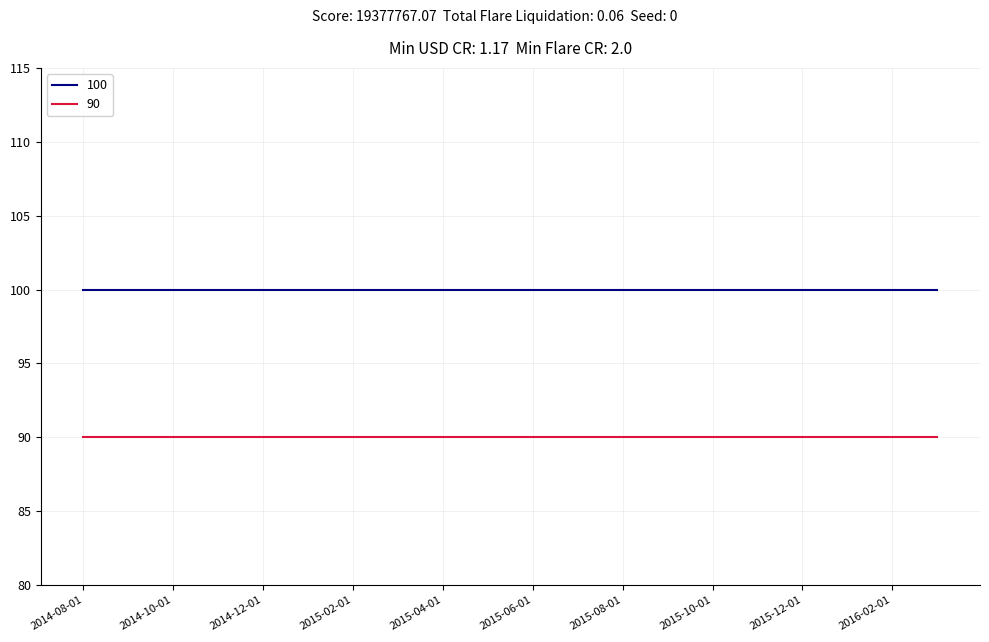

True or false: 100 and 90 intersect in this chart.

False